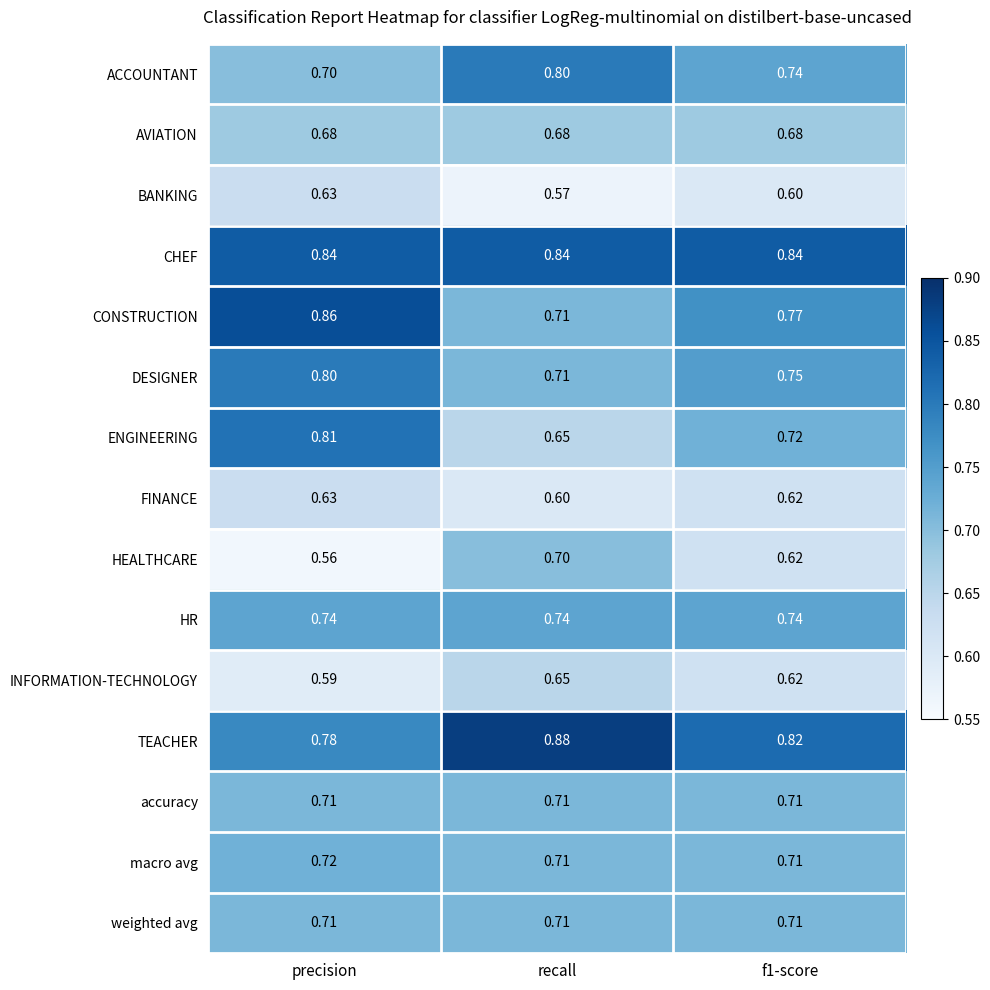

At which category is the sum across all series the highest?

precision